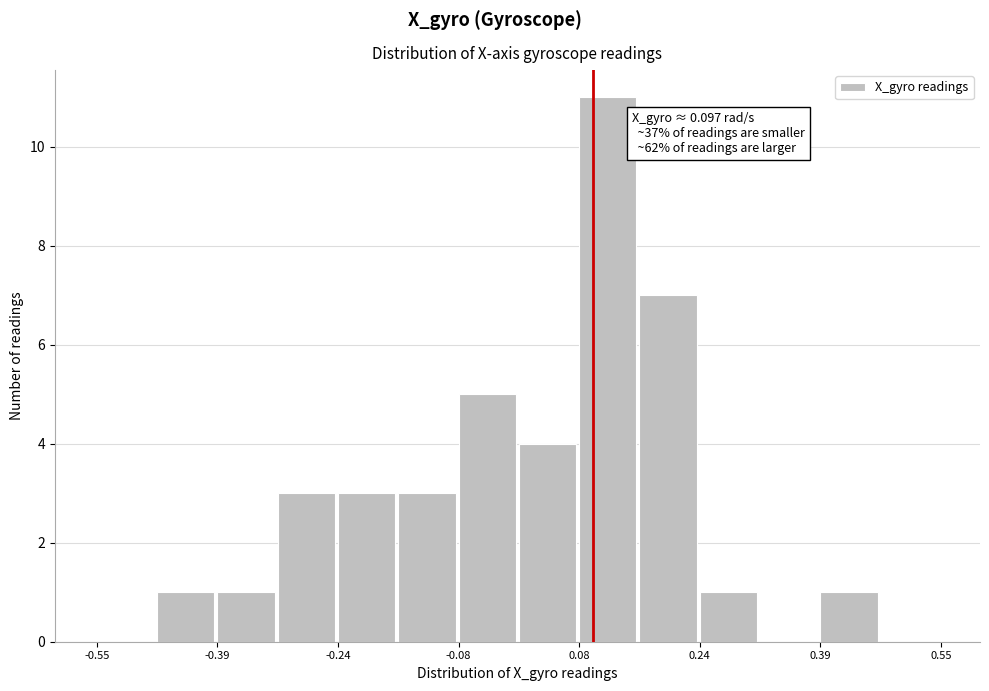

Around what value on the x-axis is the tallest bar? Give the approximate position of its centre, as read against the axis.

0.12